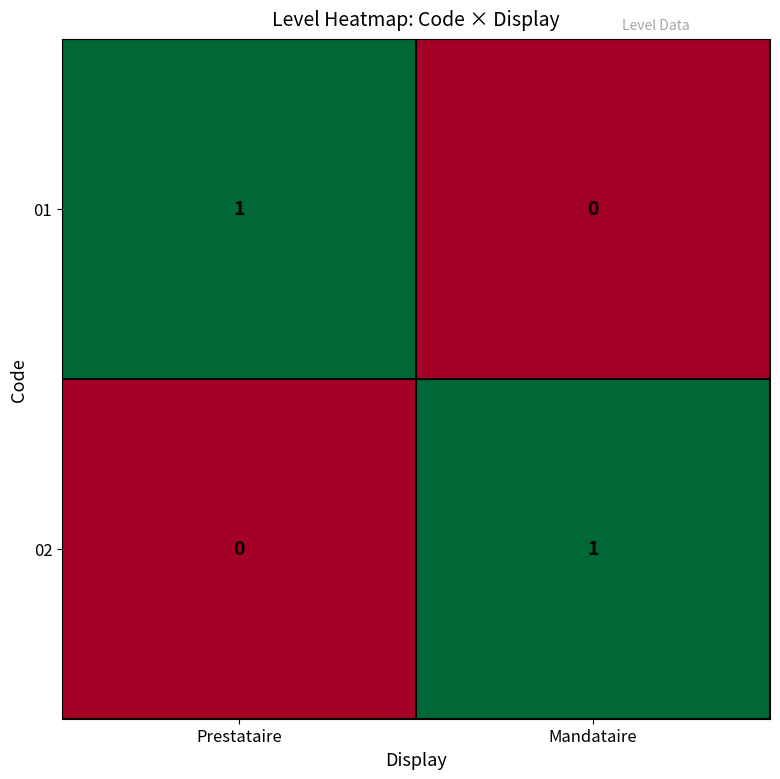

List the labels in order of 01 value, smallest first.

Mandataire, Prestataire